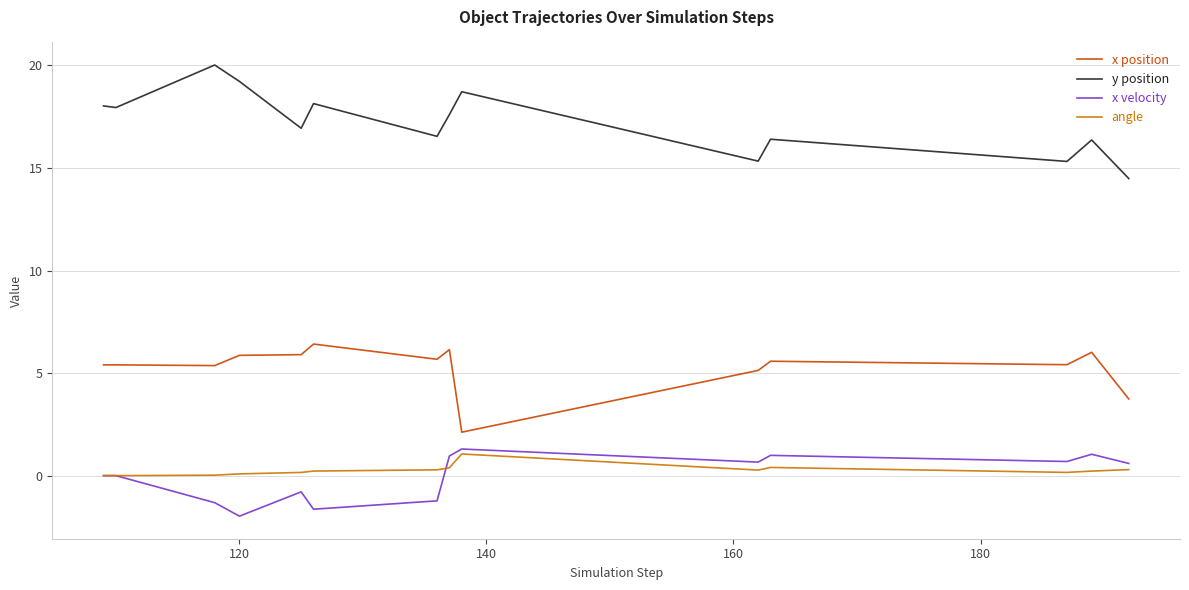

List the series in order of their peak value, highest first.

y position, x position, x velocity, angle